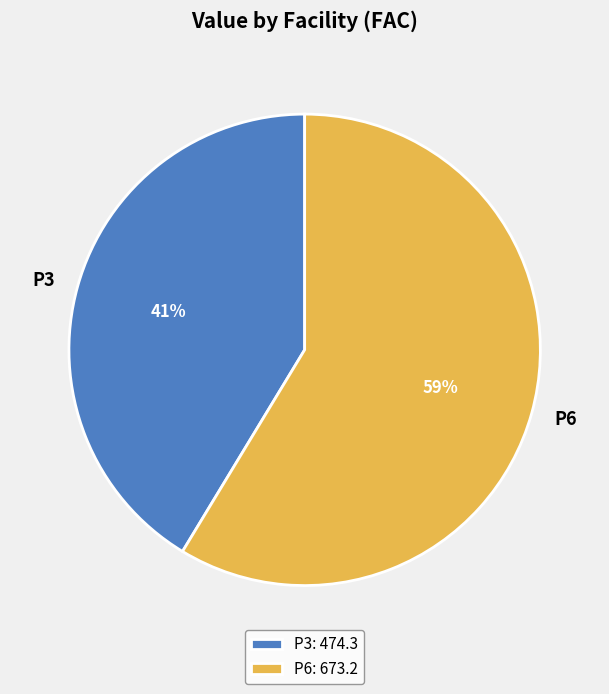

Which category has the biggest portion of the pie?

P6